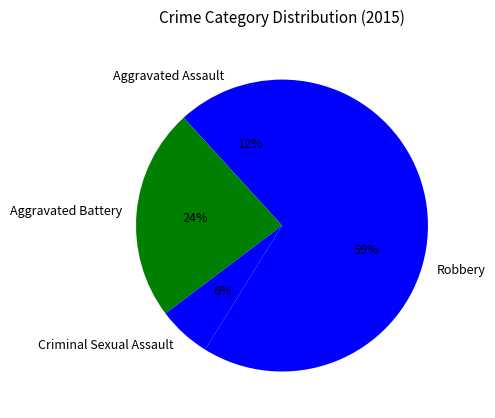

What is the smallest slice in the pie chart?

Criminal Sexual Assault